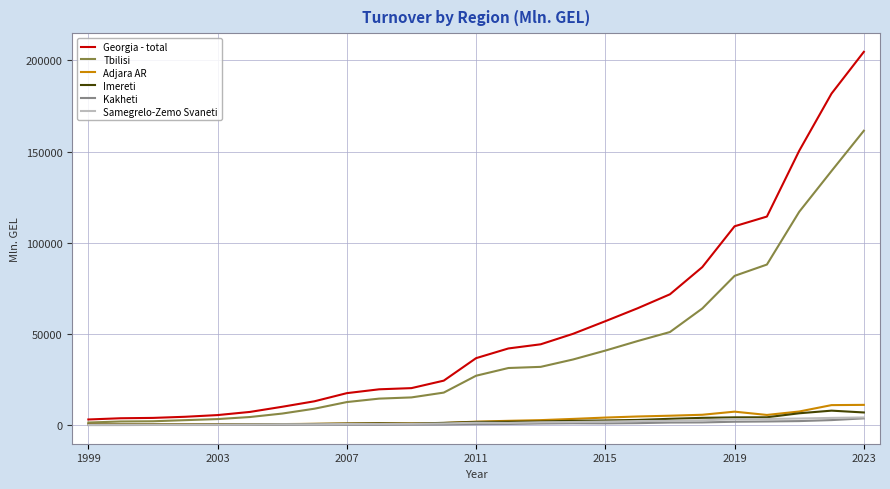

Which series has the largest total across all categories?

Georgia - total